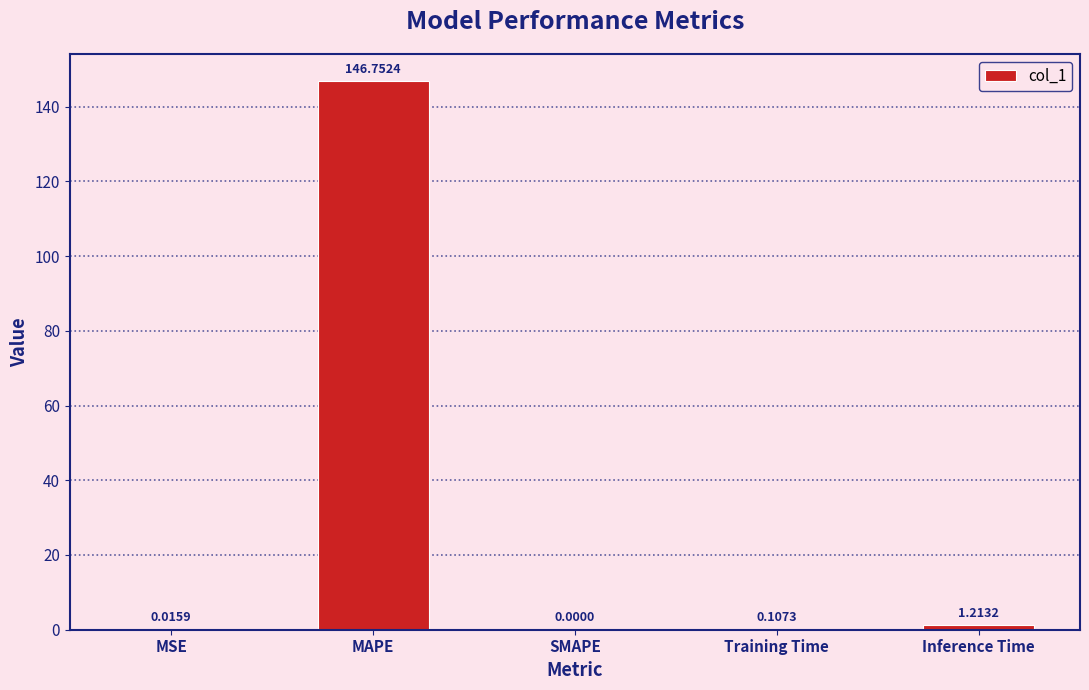

Which category has the highest value across all series?

MAPE